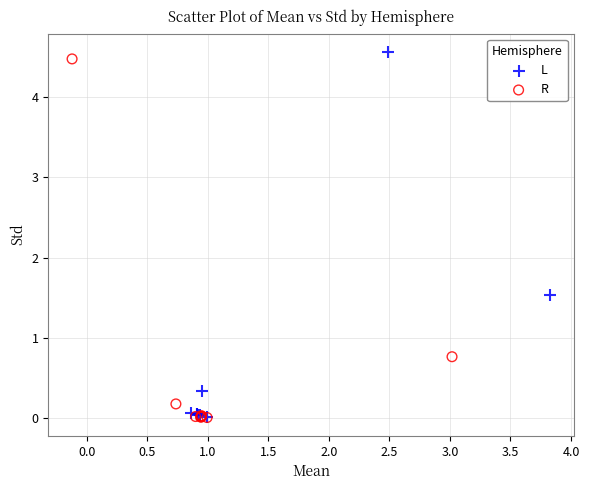

Which series reaches the maximum Y coordinate?

L